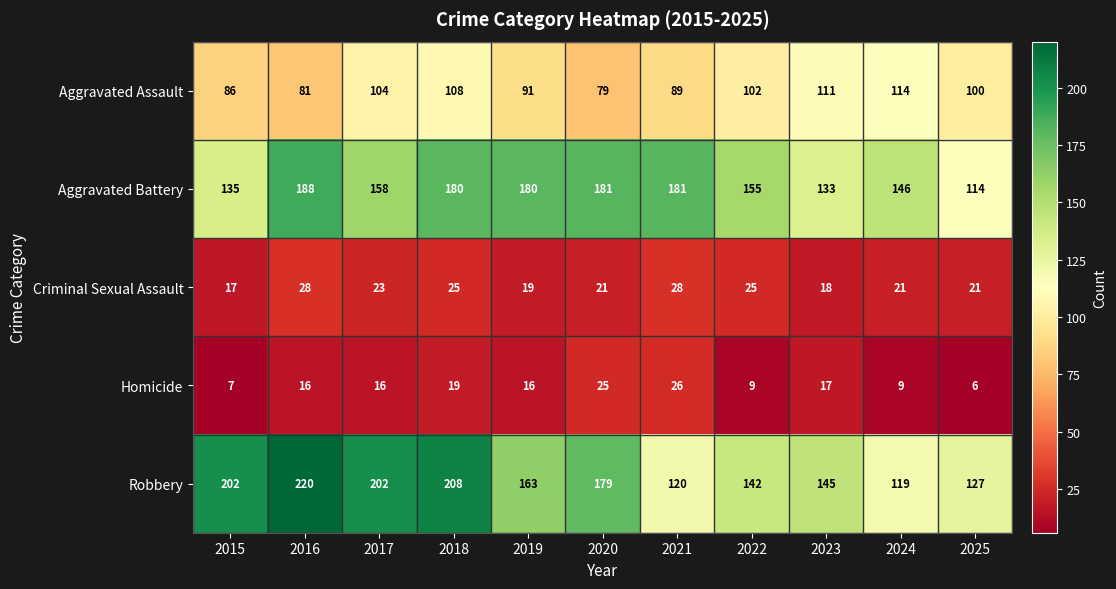

What is the maximum value for Homicide?

26